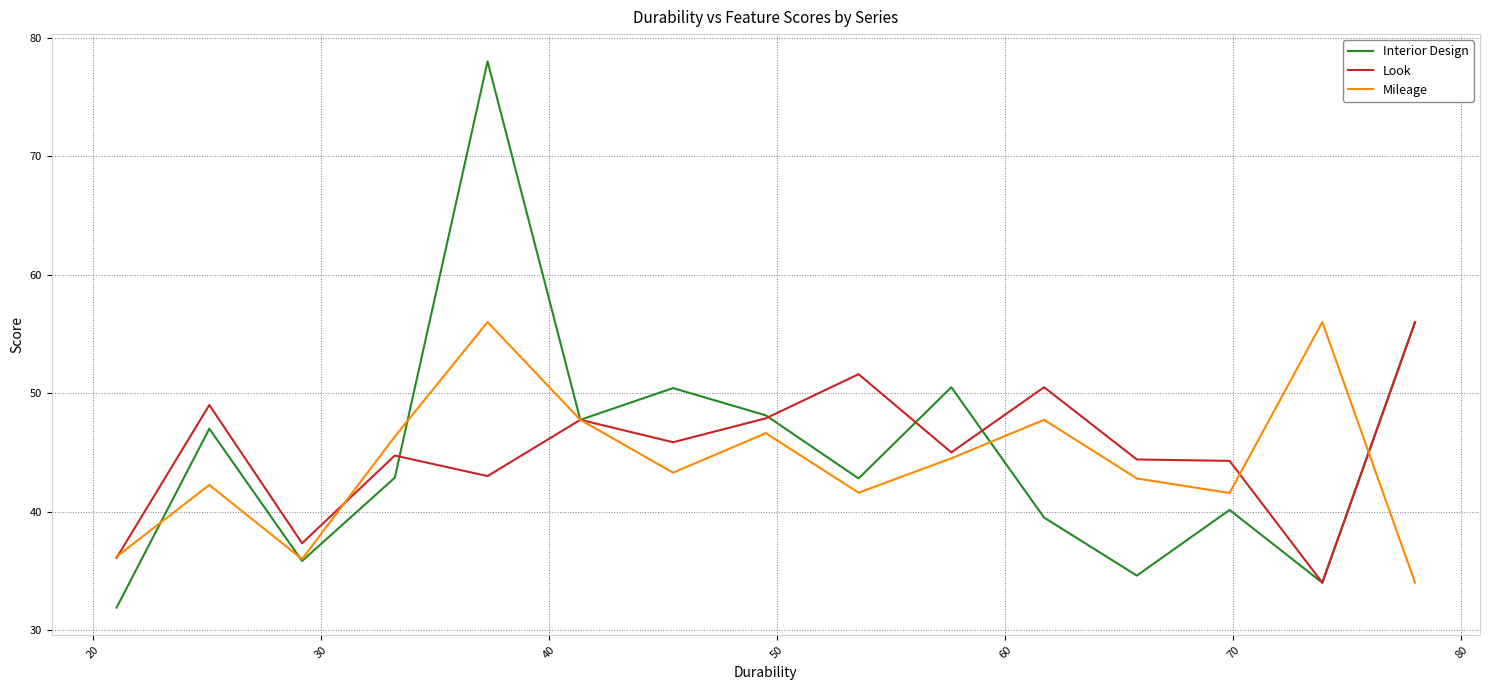

How many series are shown in this chart?

3